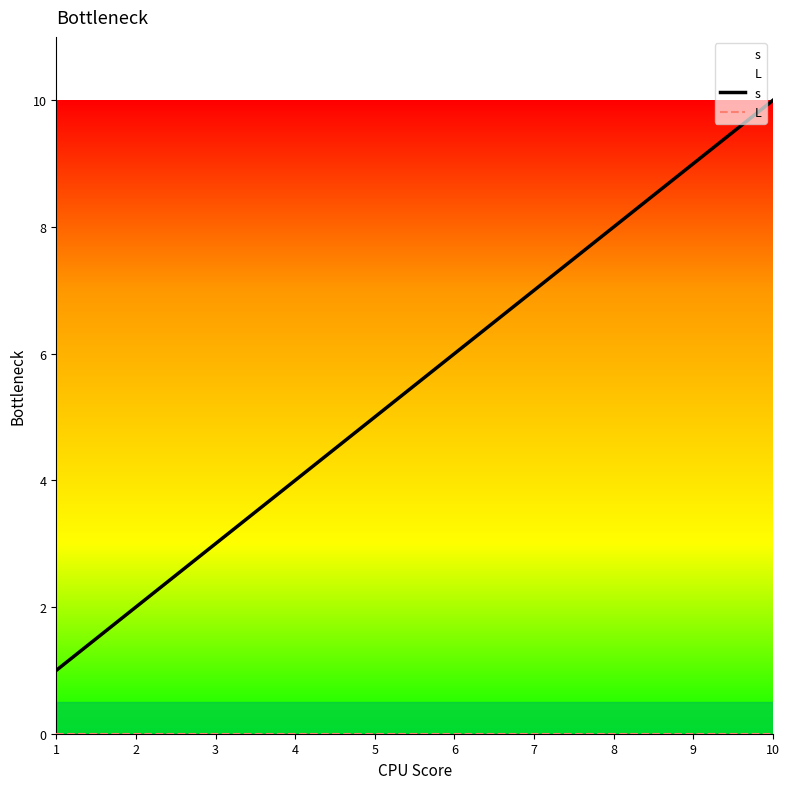

What is the lowest value of the s series?

1